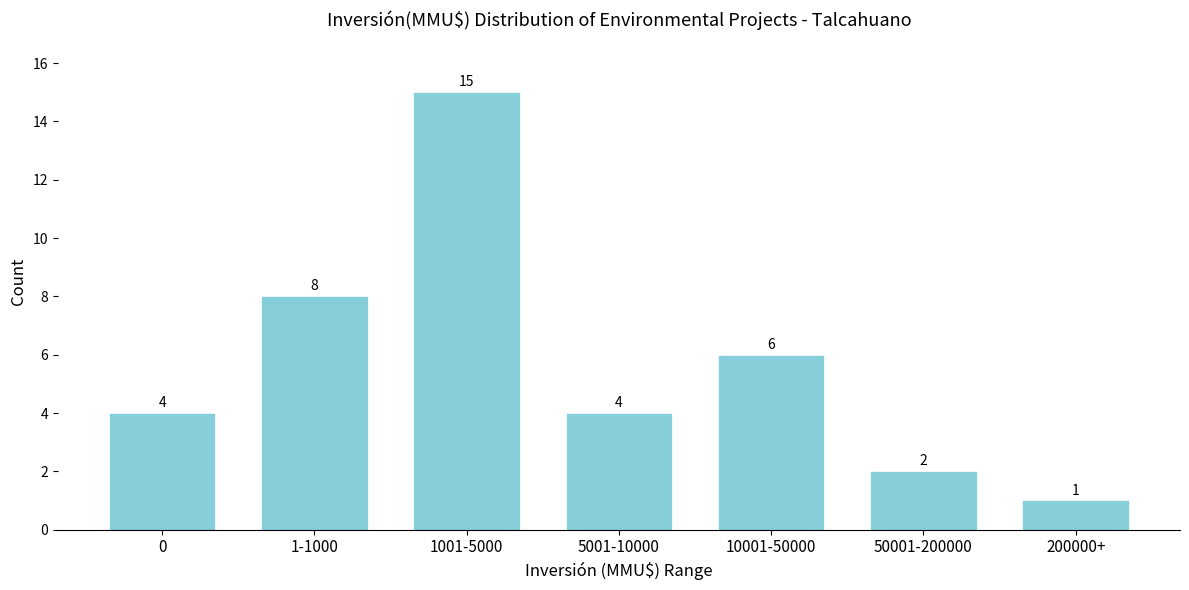

Reading left to right, what are all the values shown in this chart?

0=4	1-1000=8	1001-5000=15	5001-10000=4	10001-50000=6	50001-200000=2	200000+=1